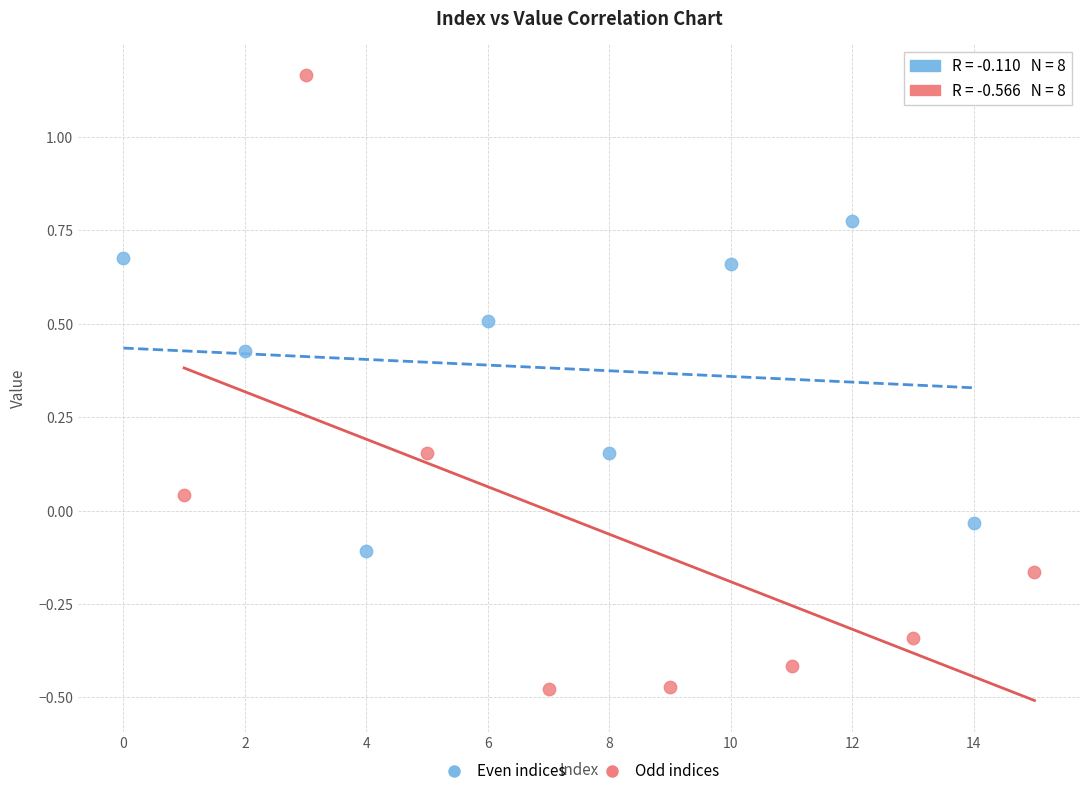

Which series reaches the maximum Y coordinate?

Odd indices